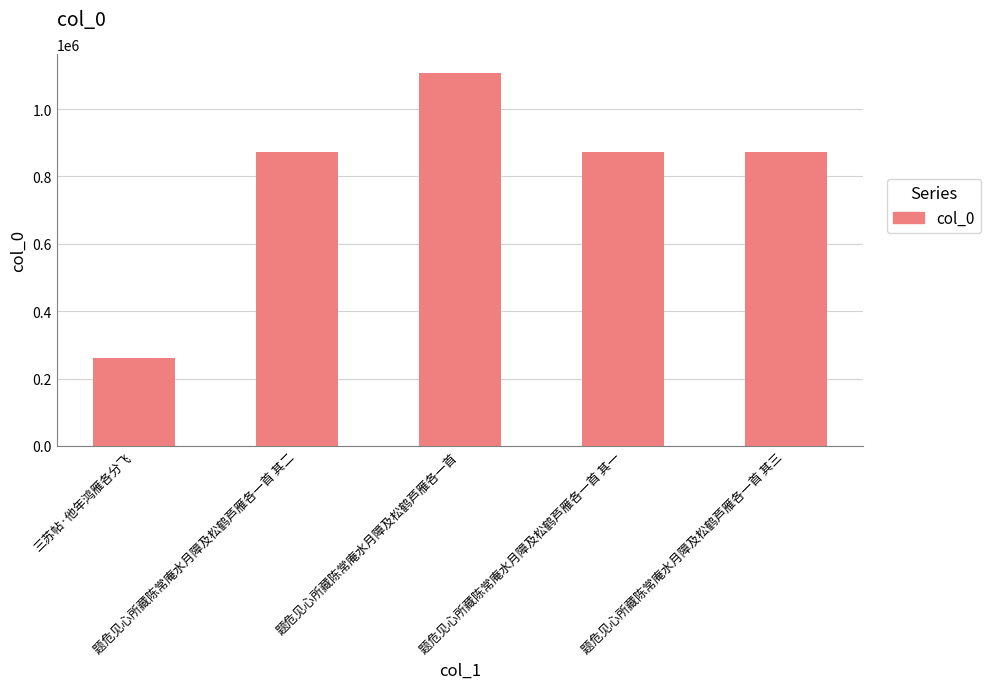

What is the sum of all values?

3985784